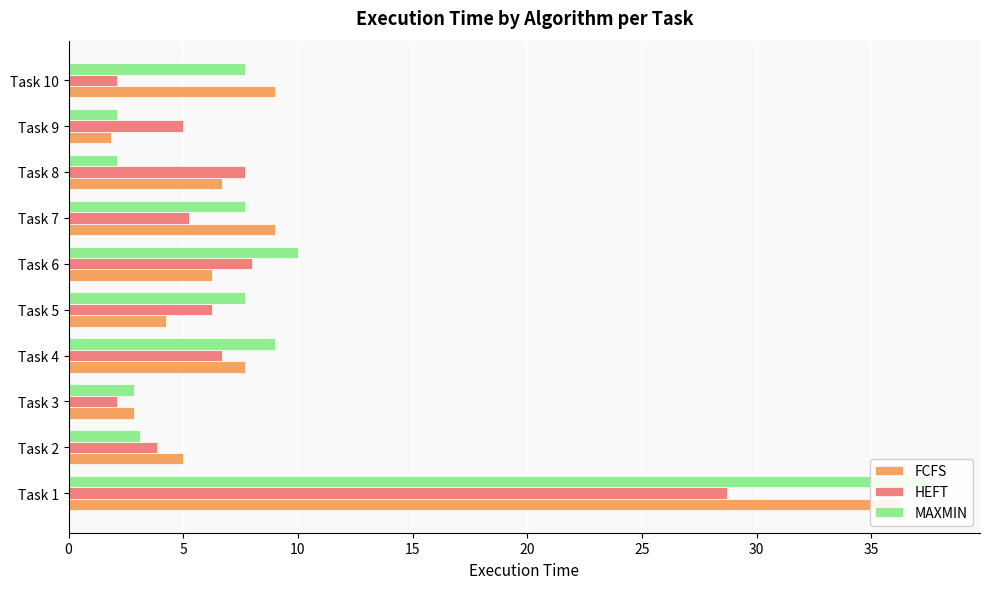

Which series has the largest total across all categories?

MAXMIN